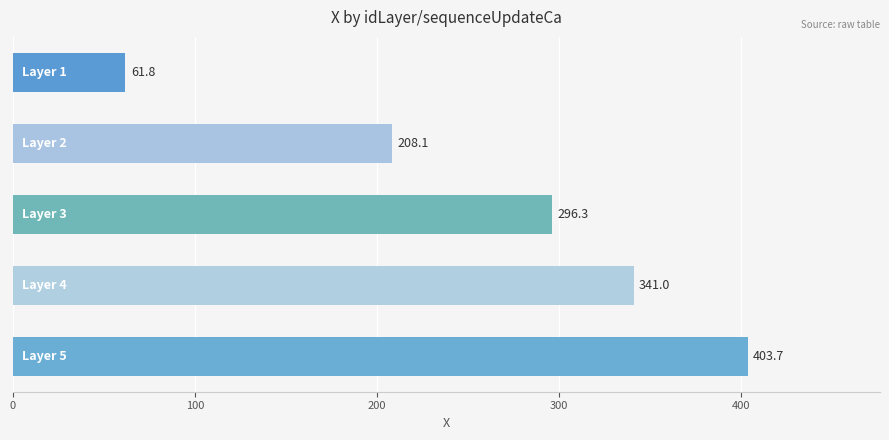

Count the number of values greater than 296.

3